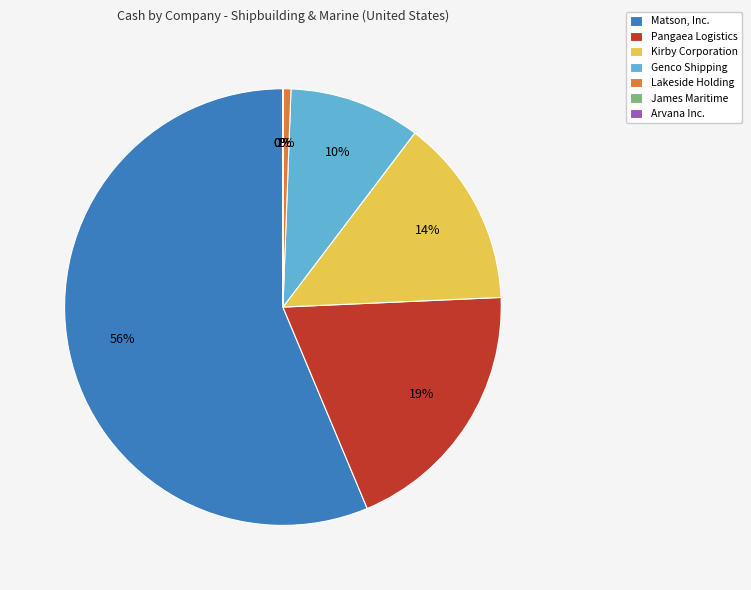

Combined, do Genco Shipping and Pangaea Logistics account for over 50%?

No